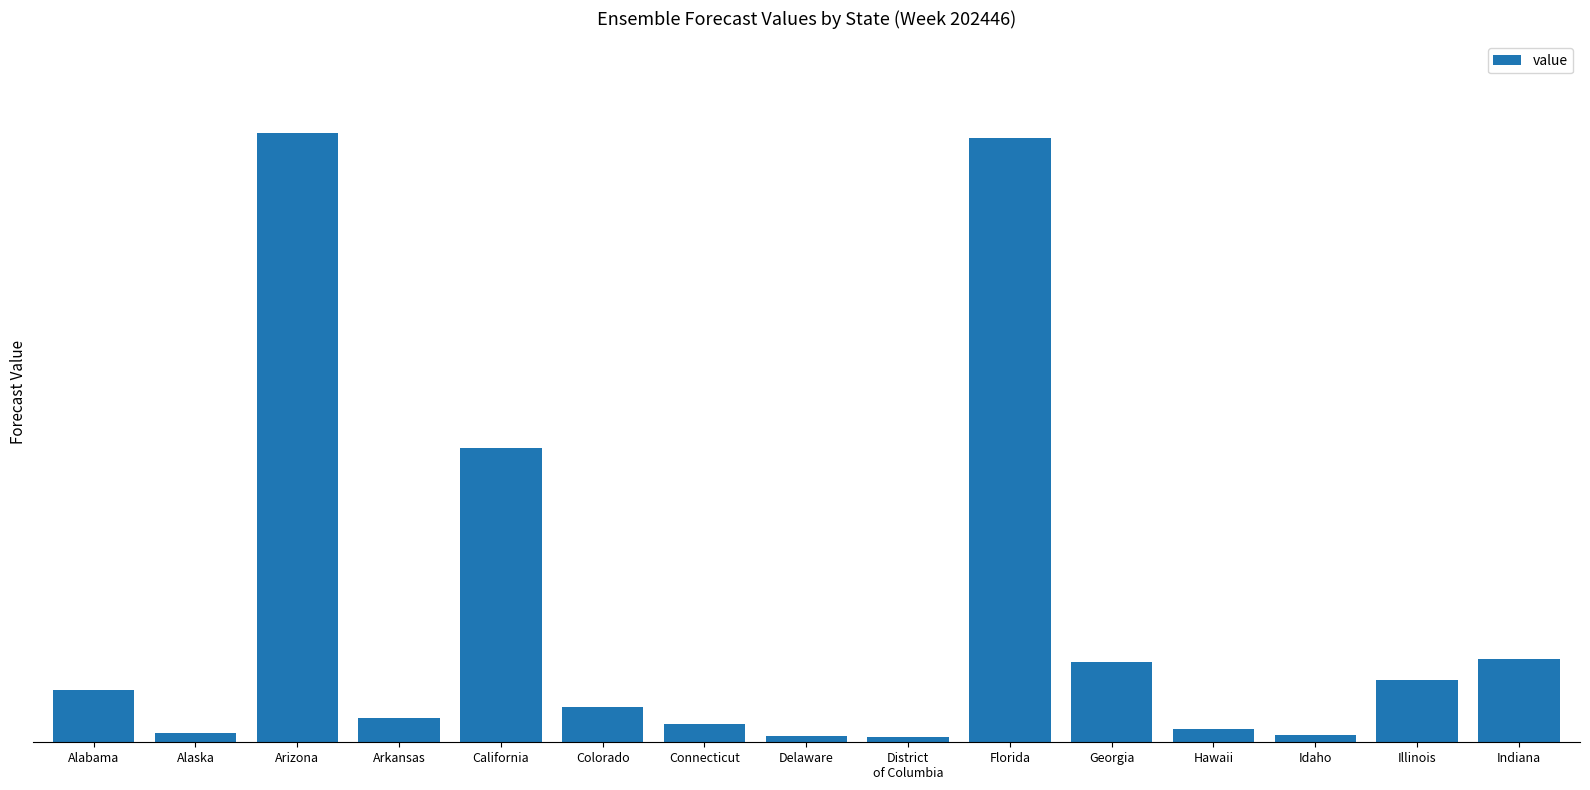

What is the label of the 15th bar from the left?

Indiana